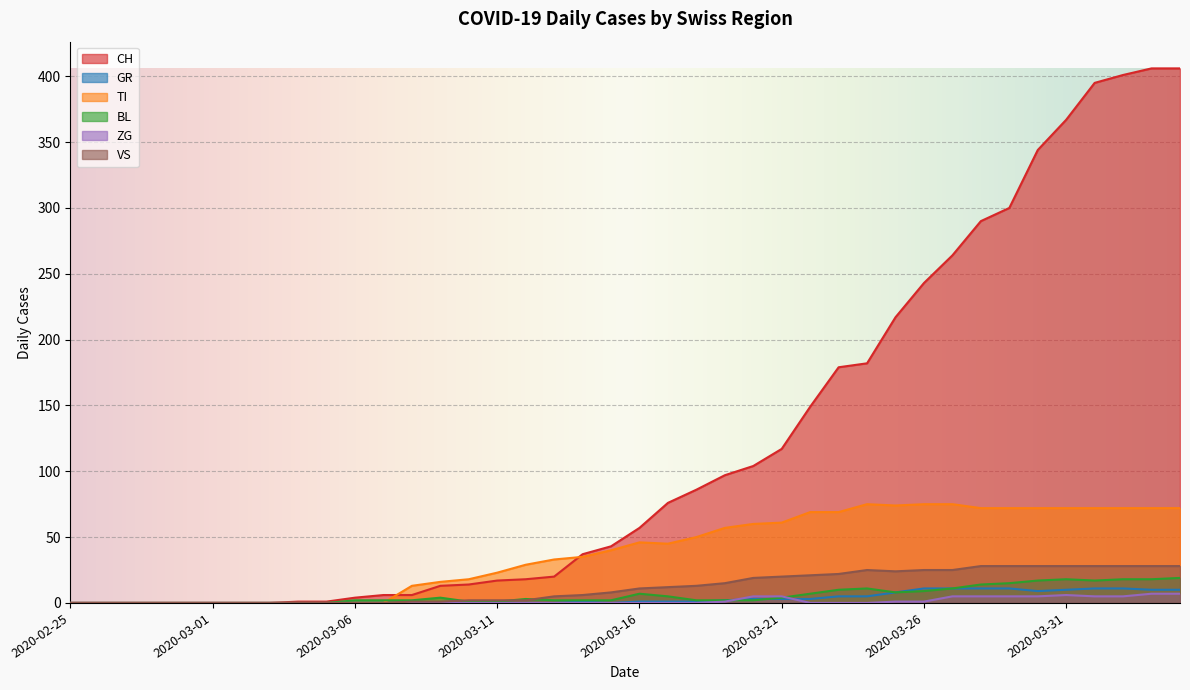

How many values in CH are above zero?

32